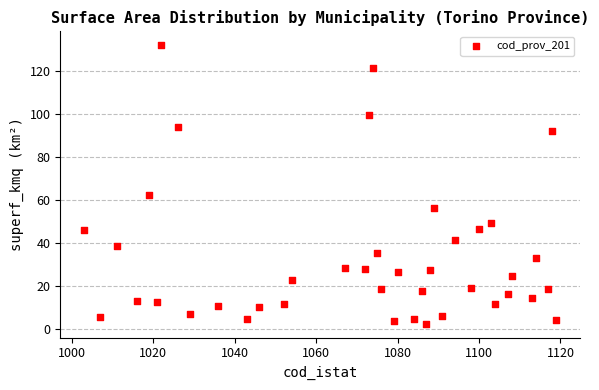

What Y value in the scatter plot is closest to 67?

62.7